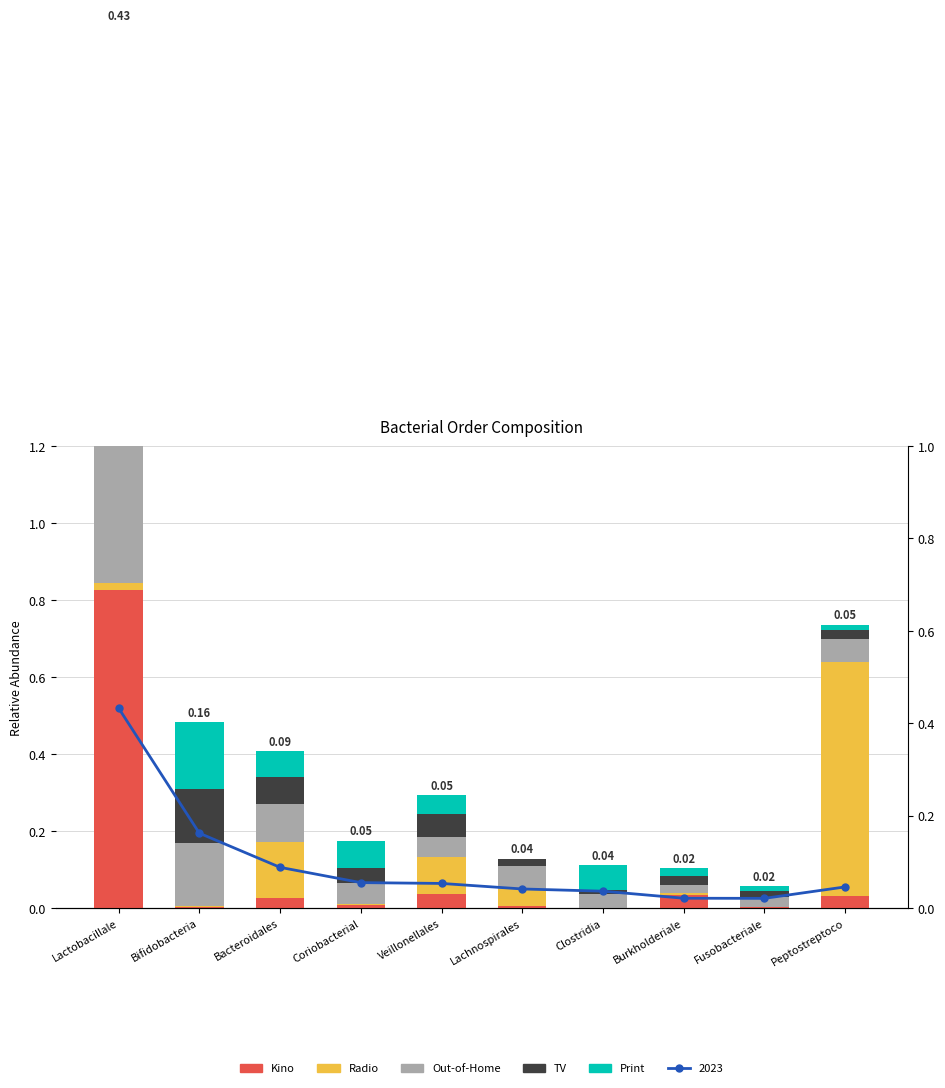

Count the number of categories in the chart.

10